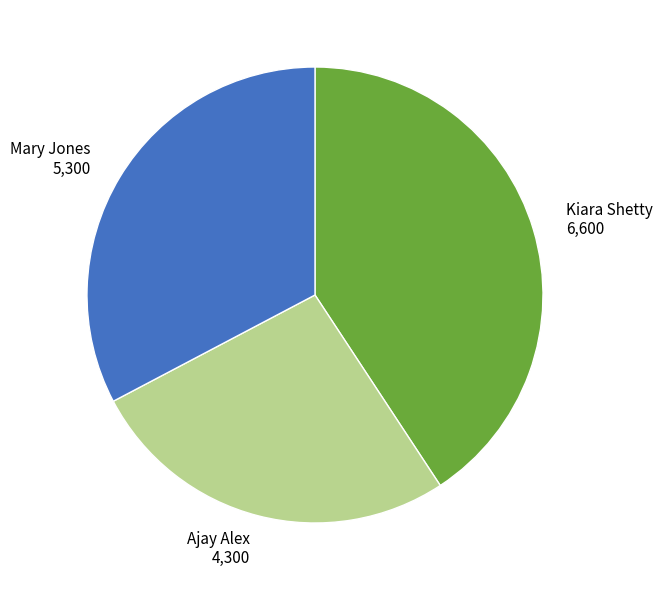

Is it true that Mary Jones is 33% of the pie?

True